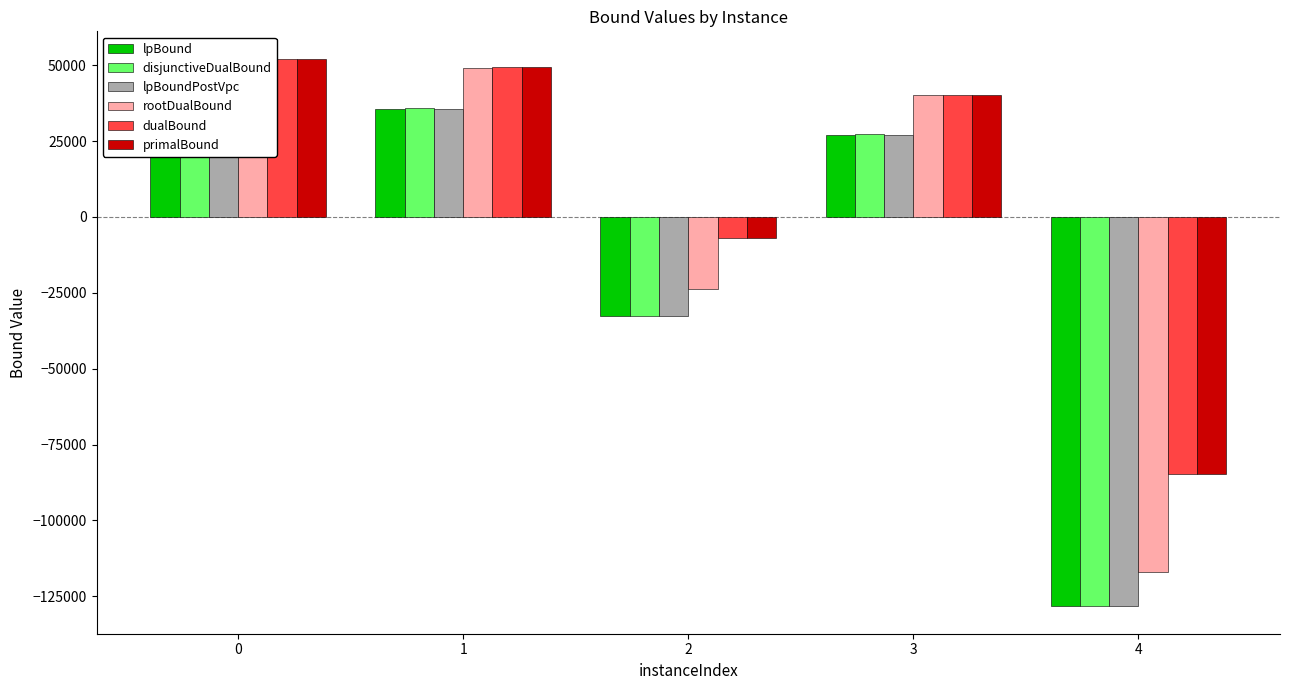

What is the sum of all primalBound values?

50182.0